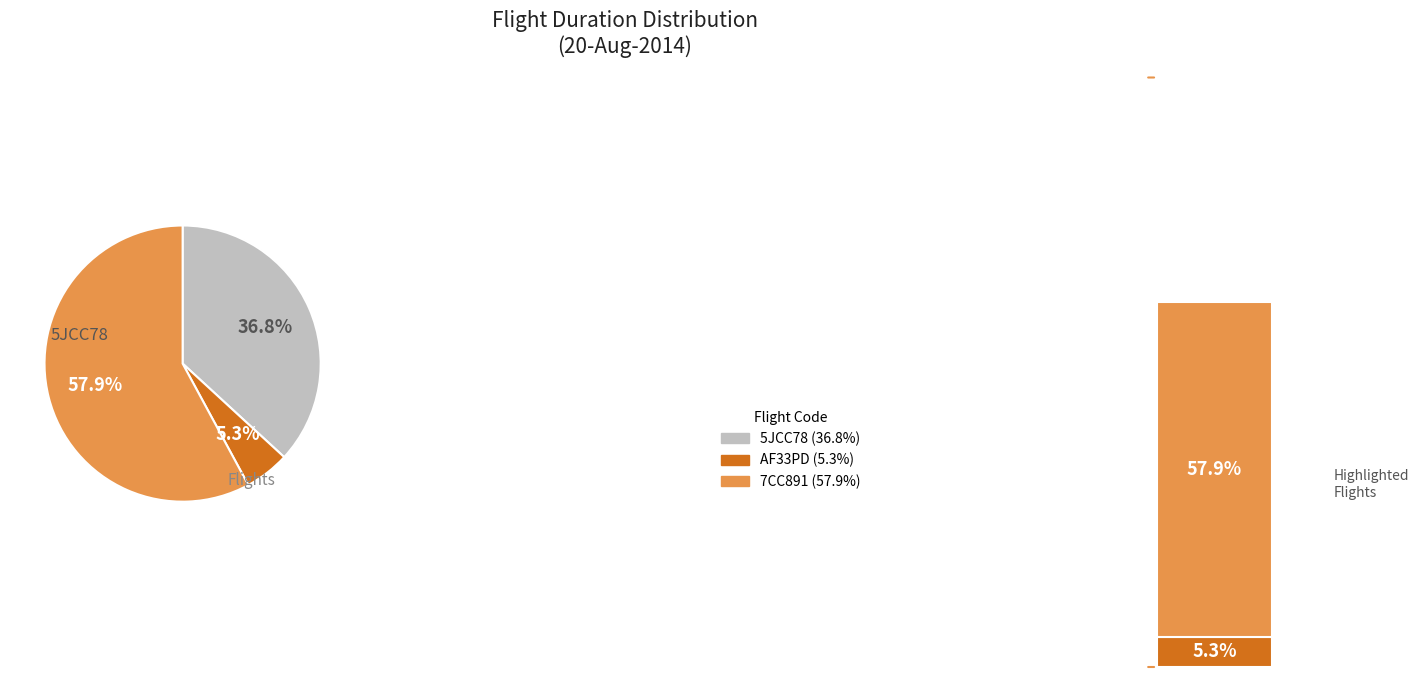

Rank the categories by value from lowest to highest.

AF33PD, 5JCC78, 7CC891